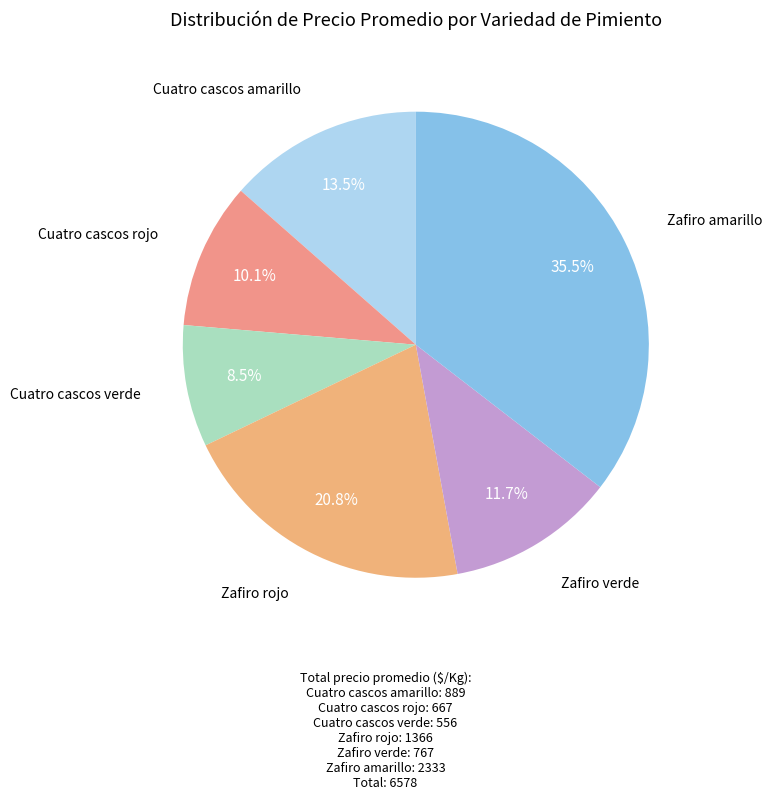

How many segments does this pie chart have?

6